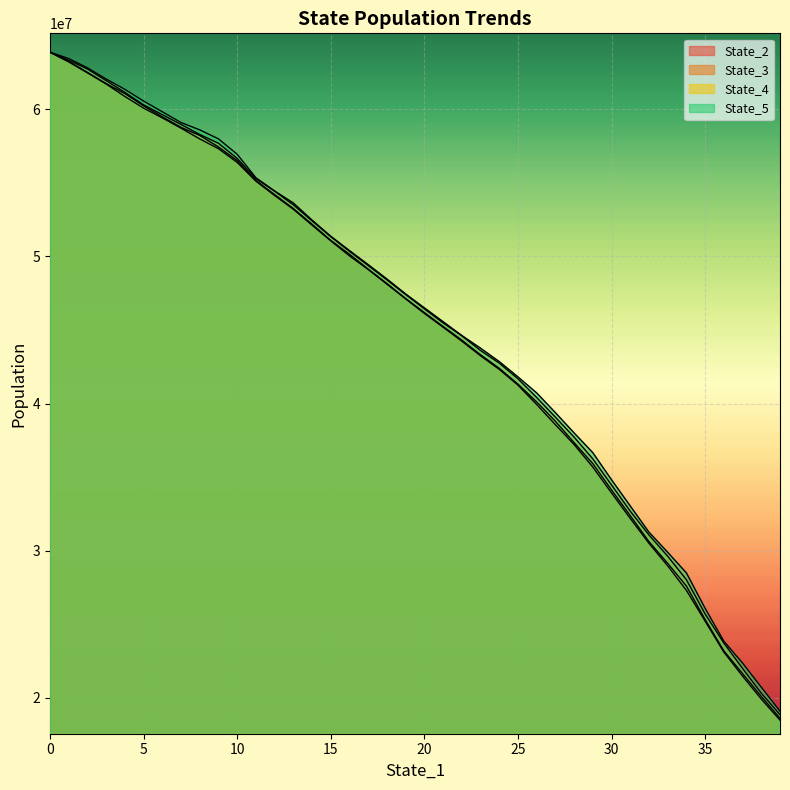

True or false: State_2 and State_4 cross at least once.

False